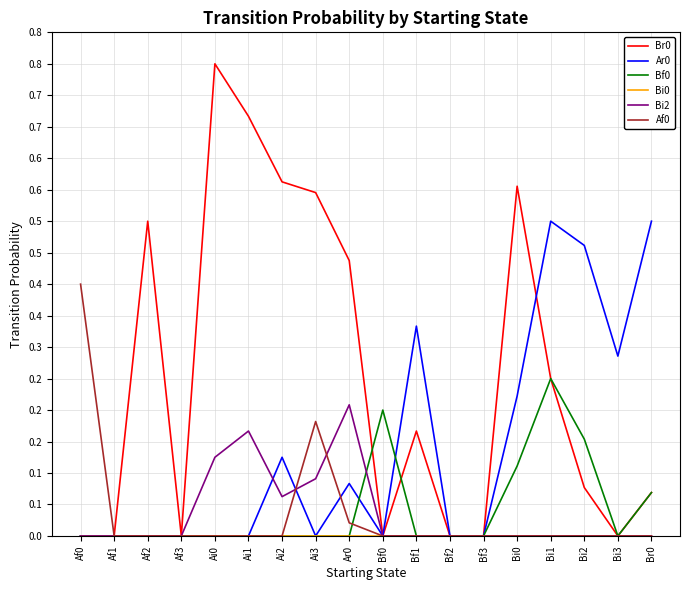

How many interior local peaks does the Bf0 series have?

2